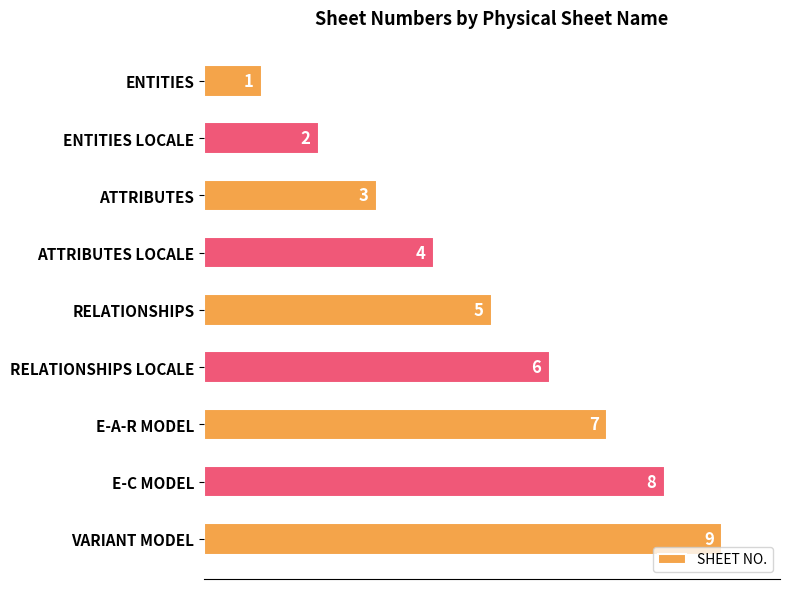

Is it true that the value at ATTRIBUTES is 3?

True